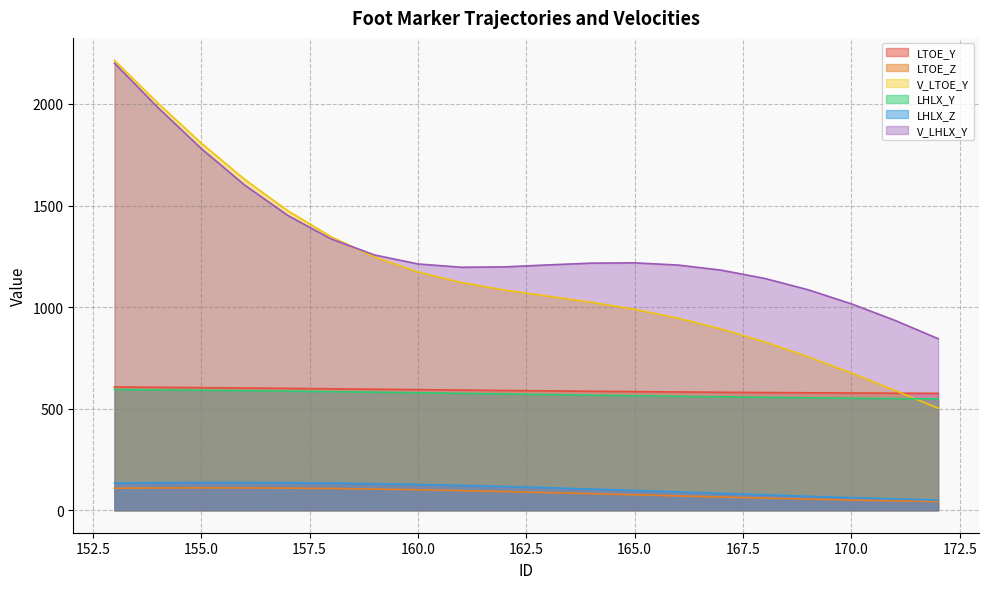

How many data points does each series have?

20